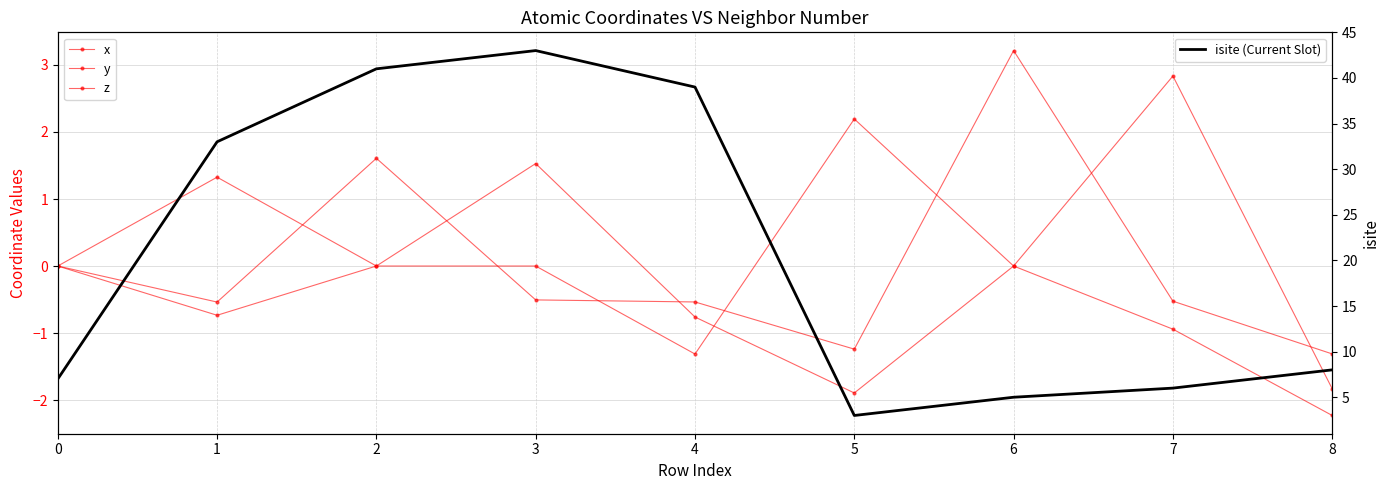

What is the maximum value shown in the chart?

43.0